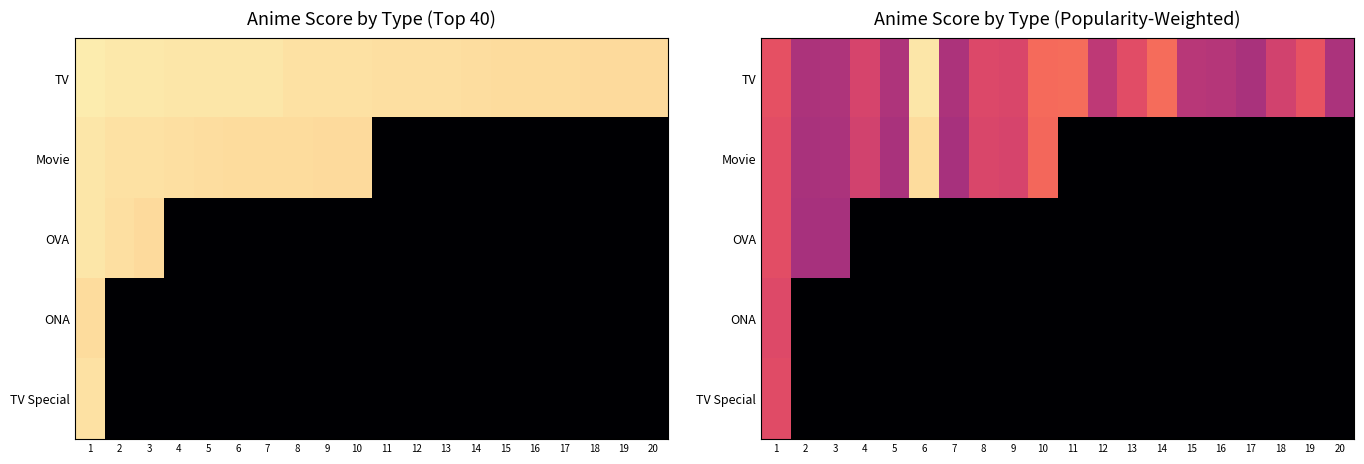

Is it true that Movie equals 0.0 at 13?

True